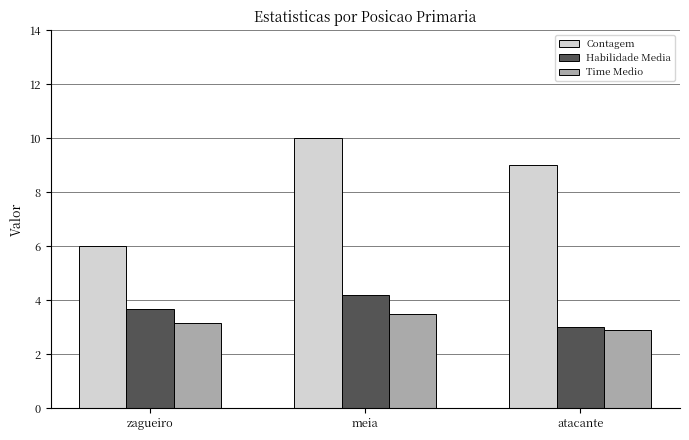

What value does the Contagem series have at meia?

10.0